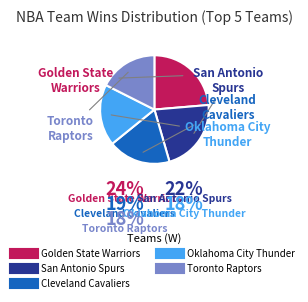

Which slice is the smallest?

Toronto Raptors